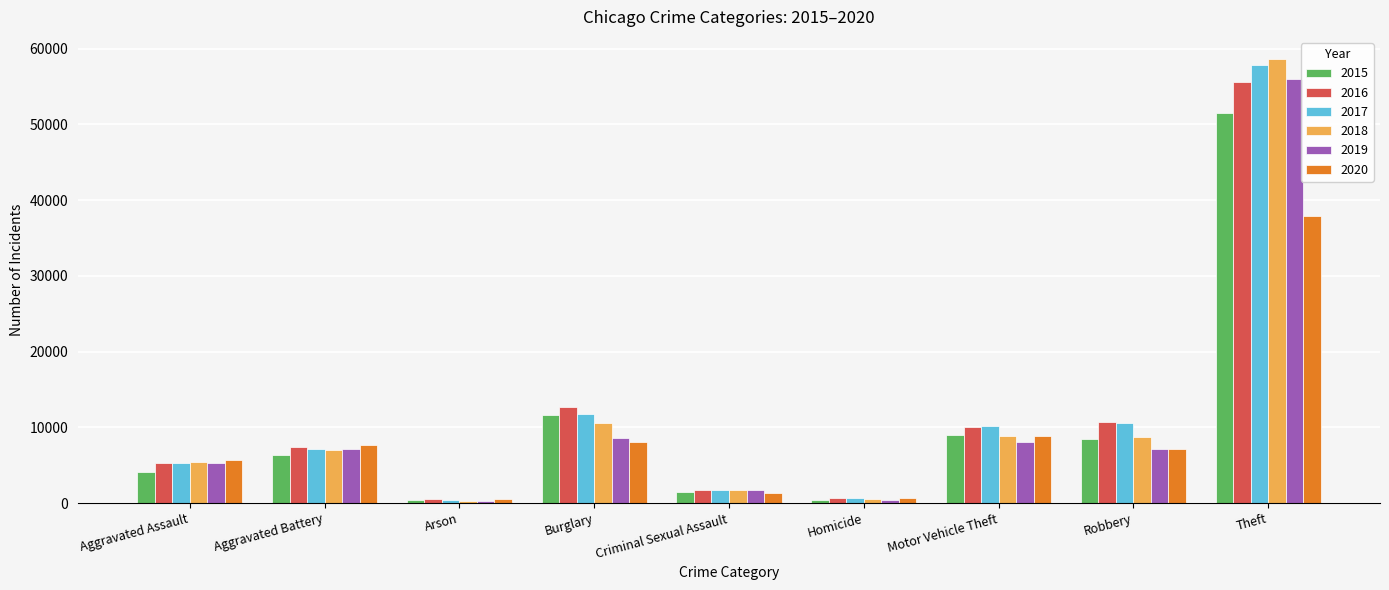

The 2015 series shows 4057 at Aggravated Assault. True or false?

True